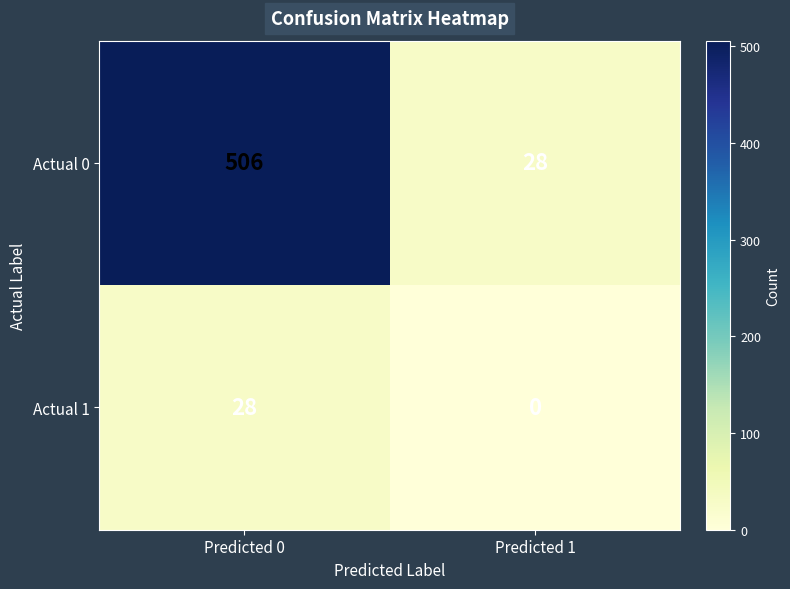

What is the average value of the Actual 1 series?

14